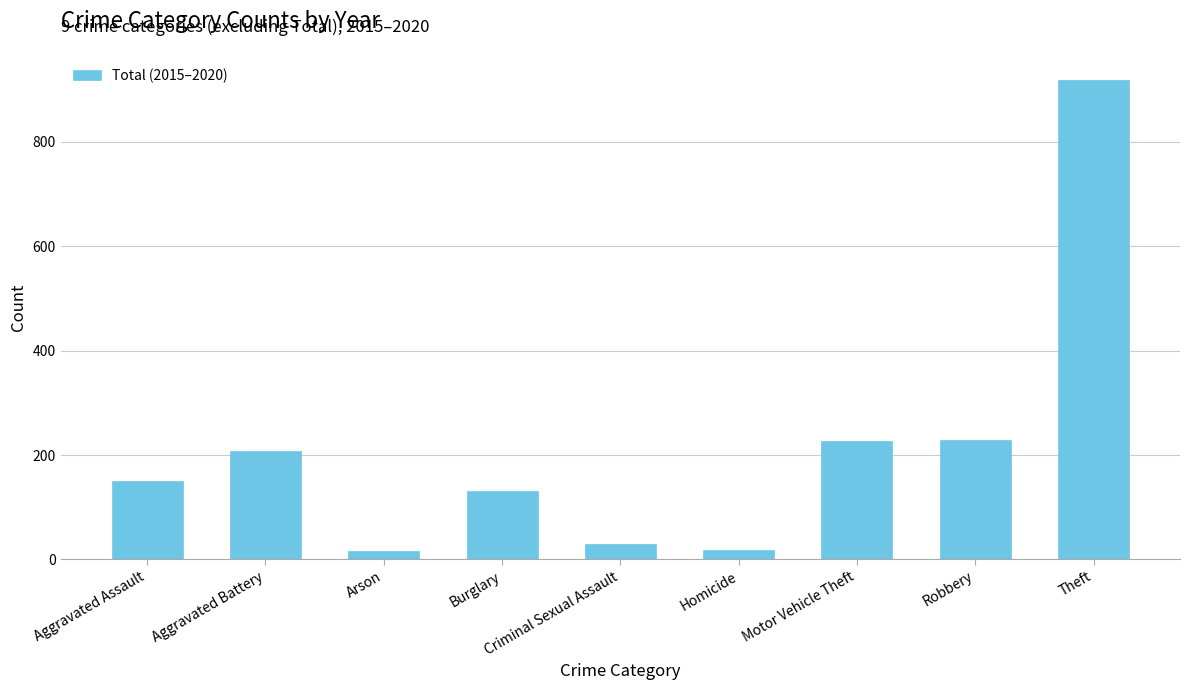

Which has a higher value, Aggravated Assault or Motor Vehicle Theft?

Motor Vehicle Theft